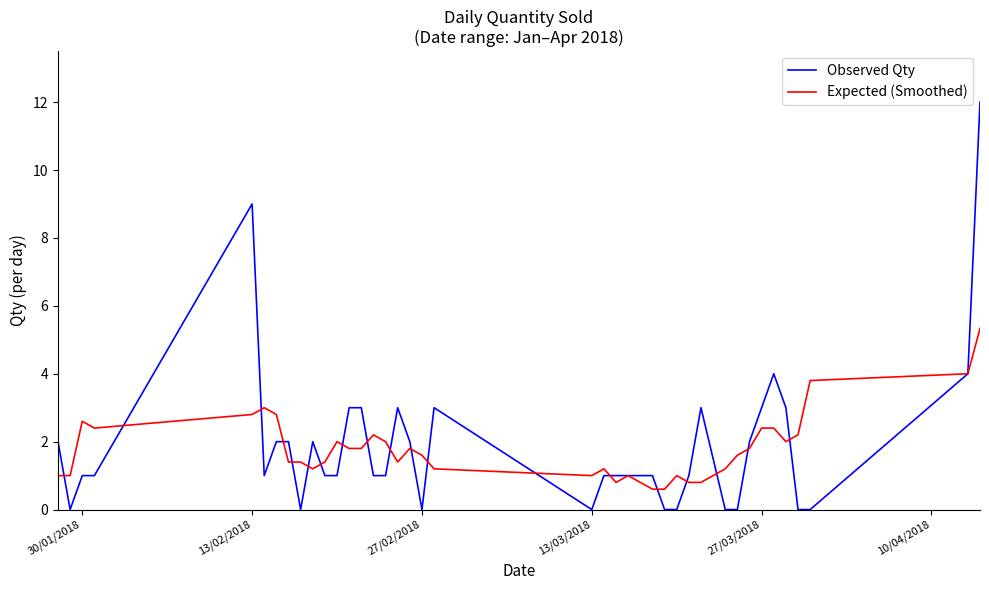

What is the highest value of the Expected (Smoothed) series?

5.3